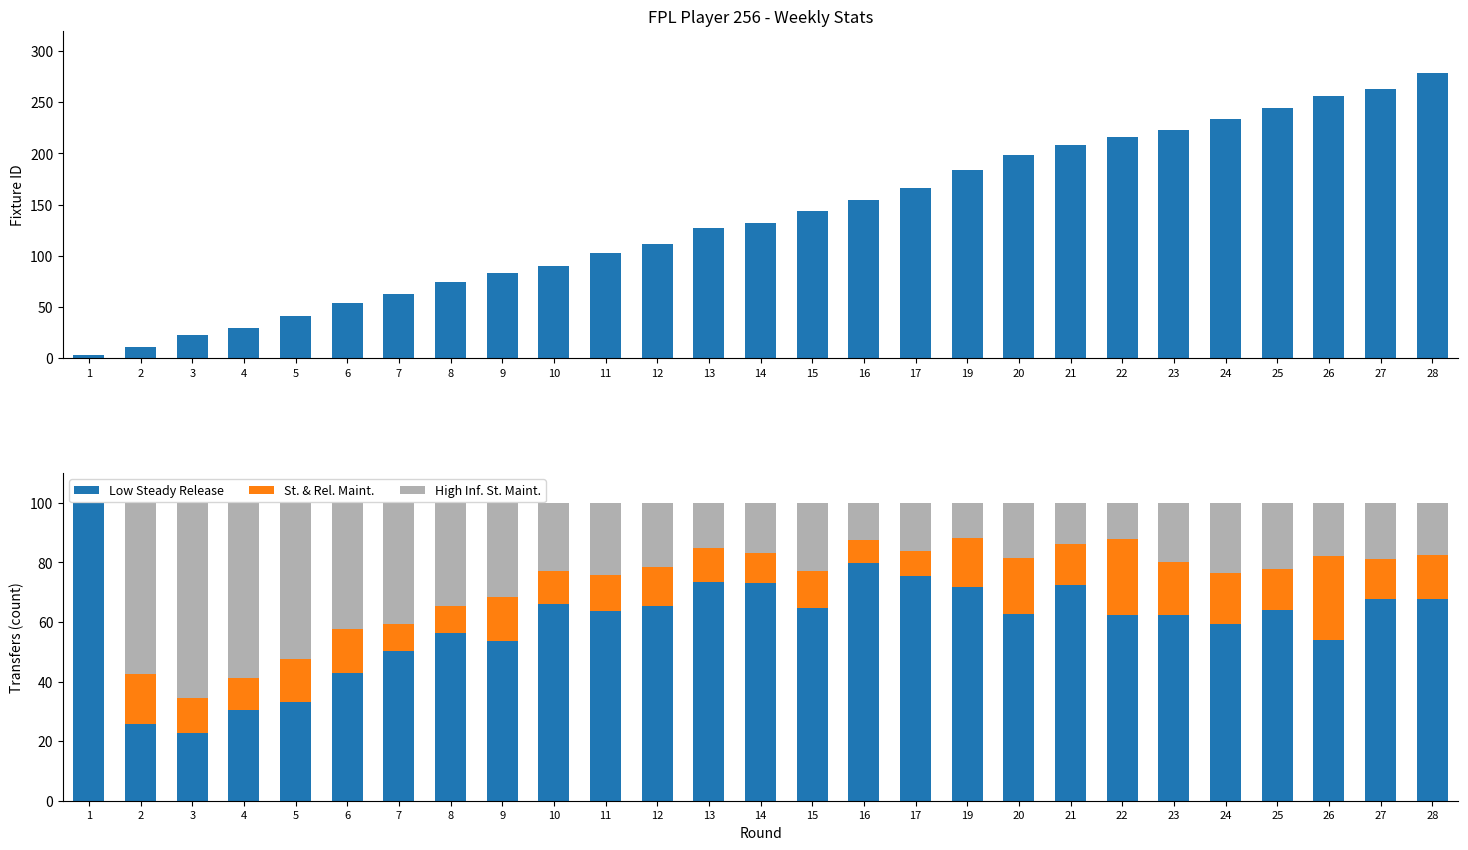

What is the average value of the Low Steady Release series?

60.0